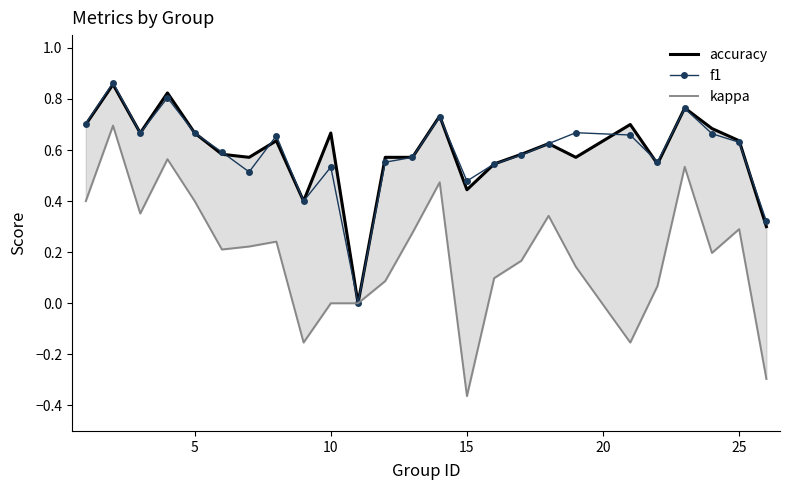

Is it true that f1 equals 0.6 at 8?

False